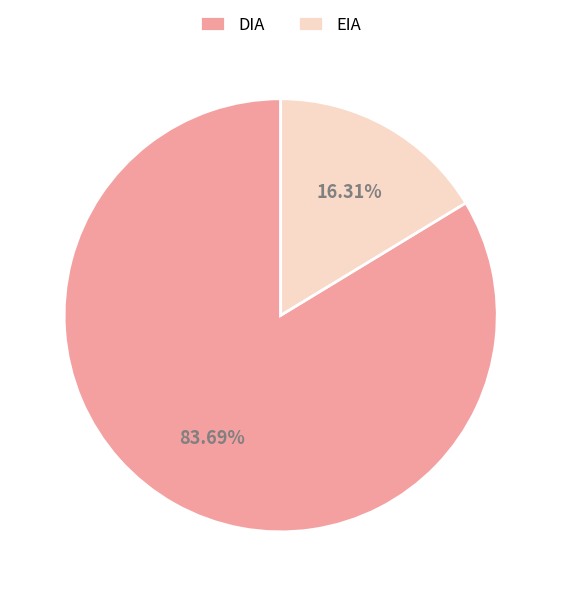

Which slice is the largest?

DIA